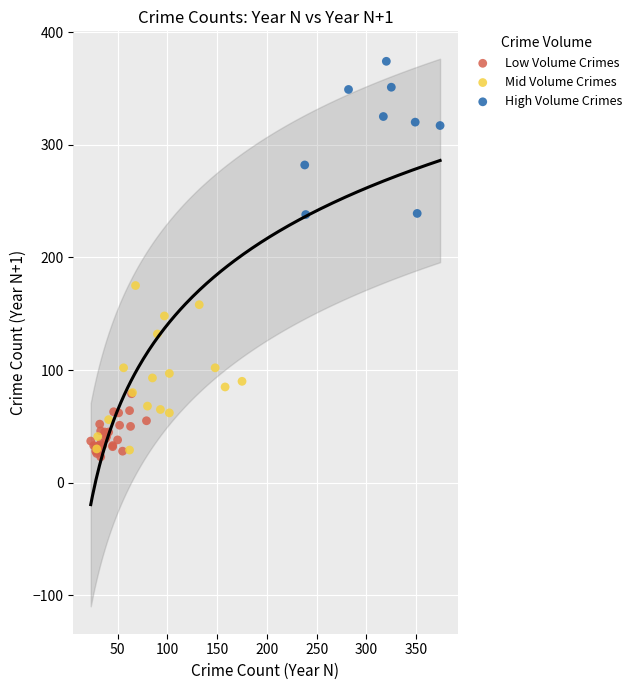

Which series contains the highest Y value?

High Volume Crimes